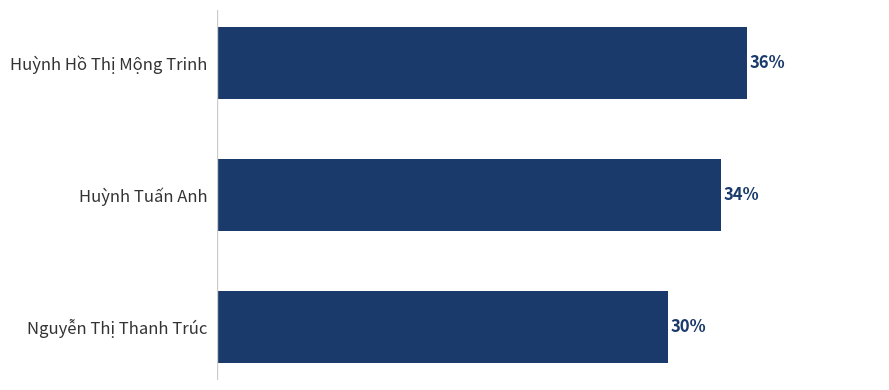

Does the chart contain any negative values?

No